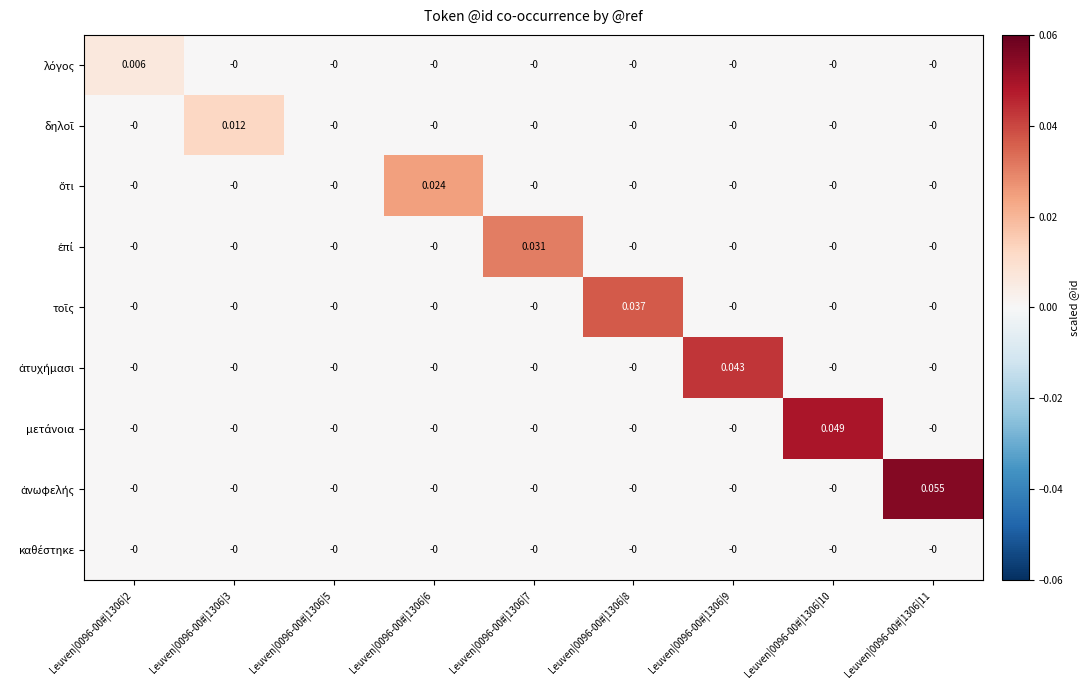

Which label corresponds to the smallest value in the chart?

Leuven|0096-00#|1306|3